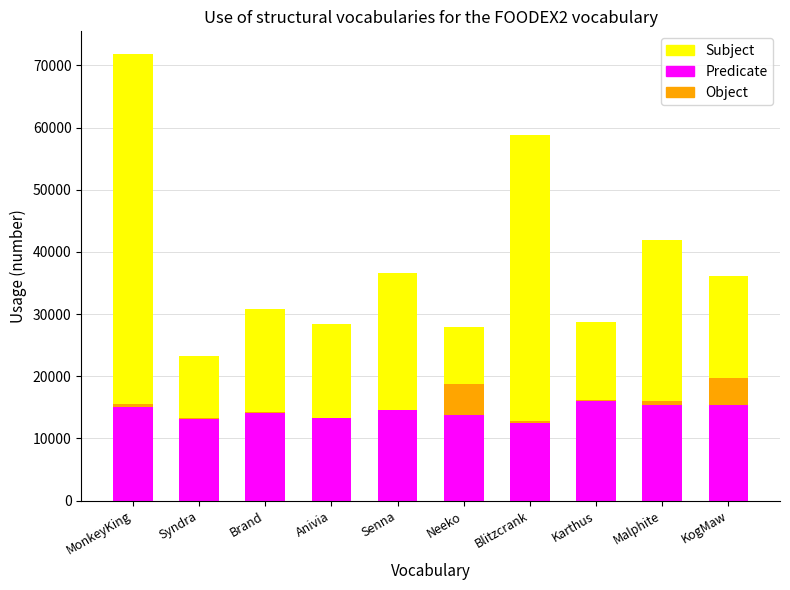

What is the maximum value for Predicate?

16023